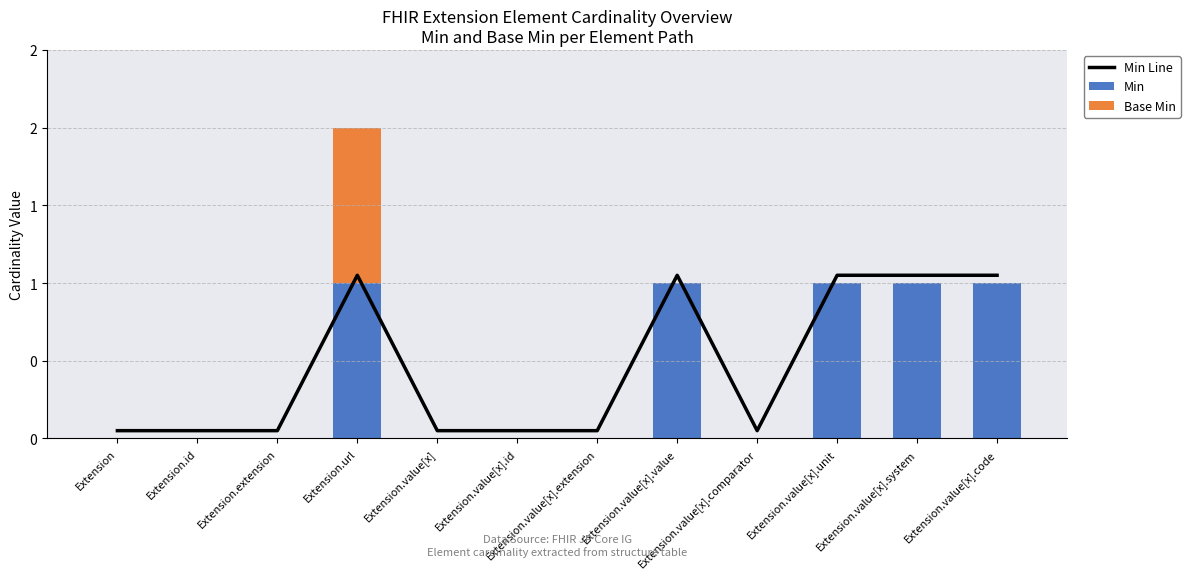

At how many categories does at least one series exceed 0?

12